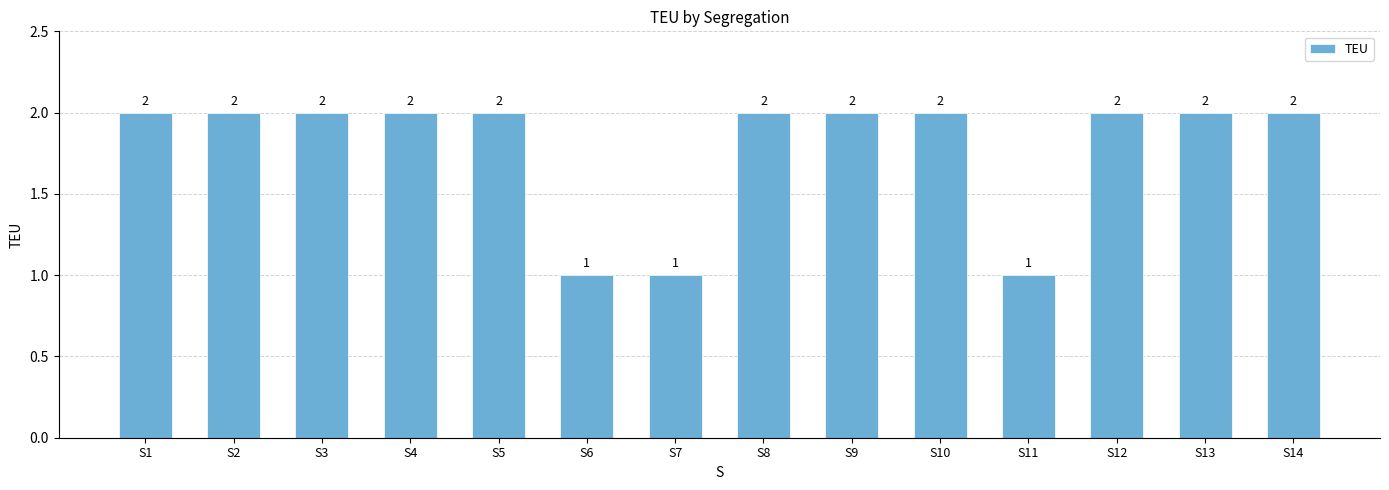

Count the number of data series in this chart.

1